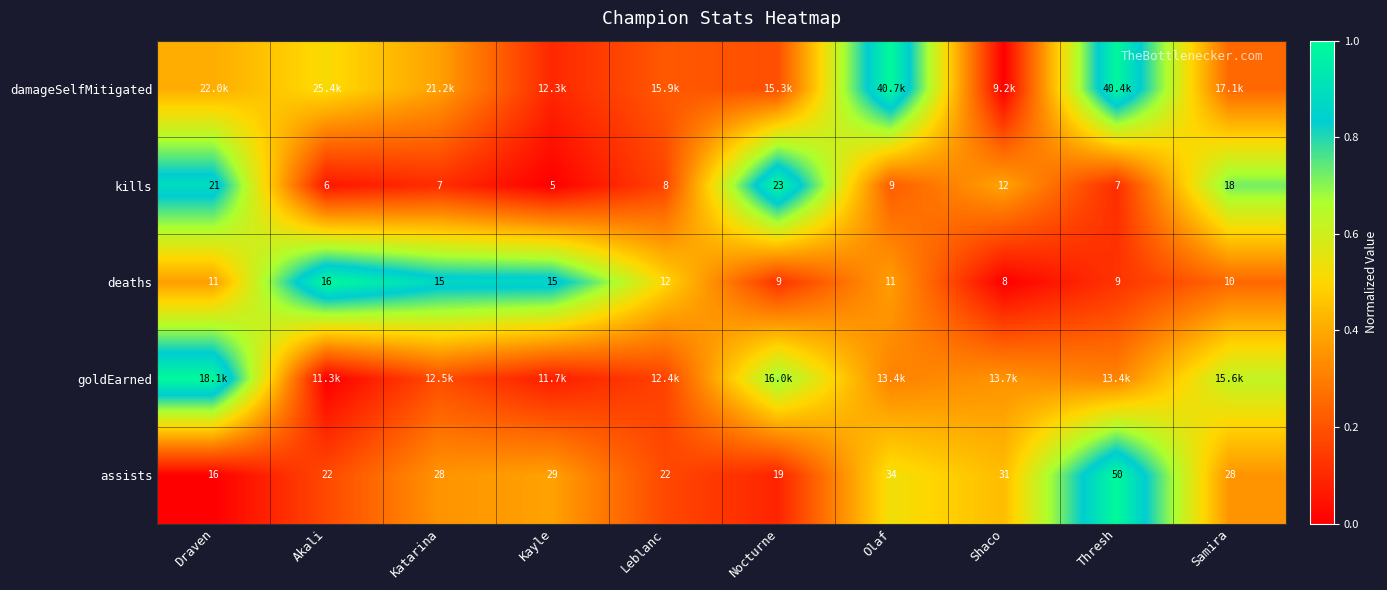

At which label does deaths reach its peak?

Akali